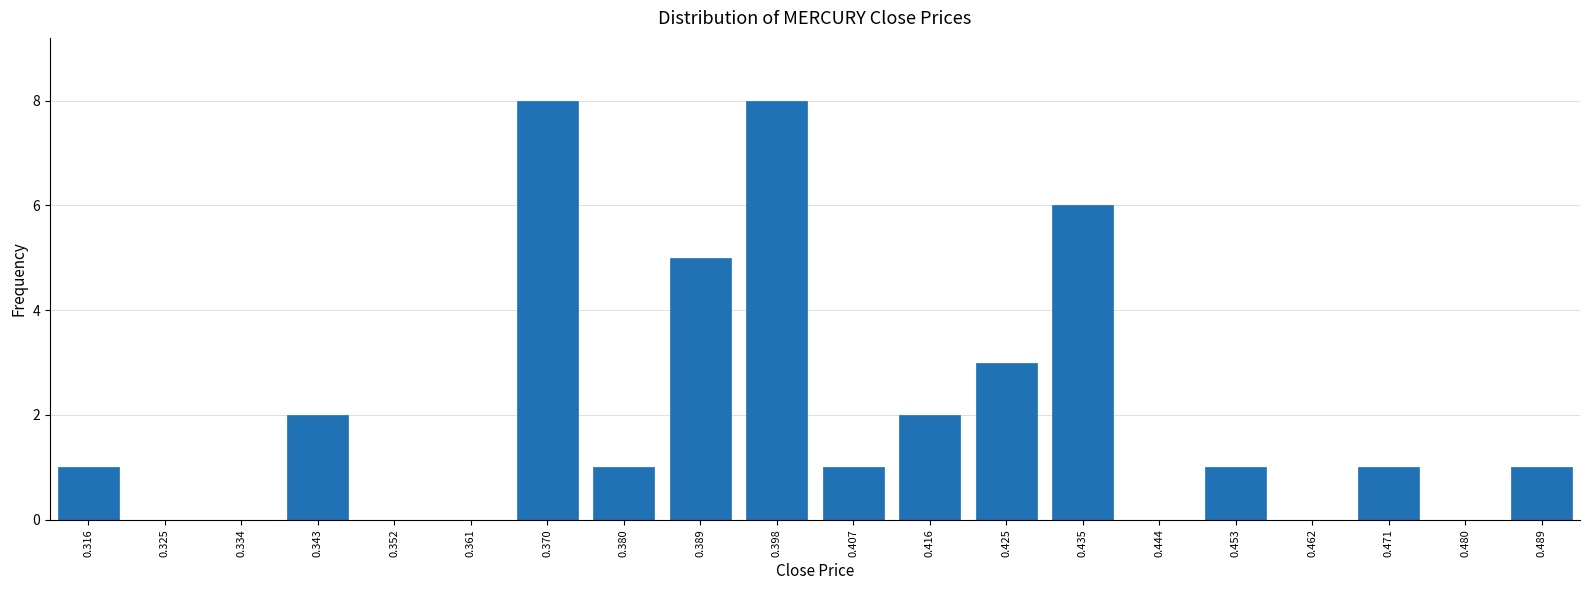

Reading right to left, what are all the values shown in this chart?

0.489=1	0.480=0	0.471=1	0.462=0	0.453=1	0.444=0	0.435=6	0.425=3	0.416=2	0.407=1	0.398=8	0.389=5	0.380=1	0.370=8	0.361=0	0.352=0	0.343=2	0.334=0	0.325=0	0.316=1